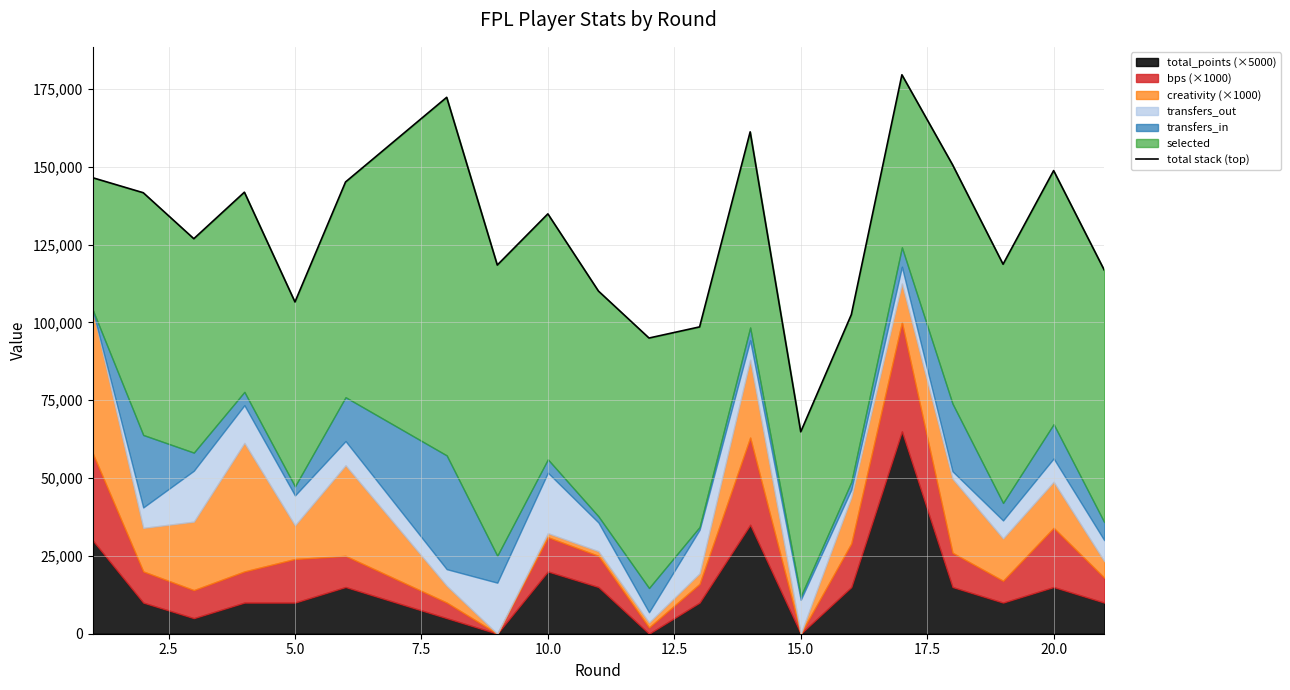

How many interior local peaks (higher than both neighbors) does the data have?

6